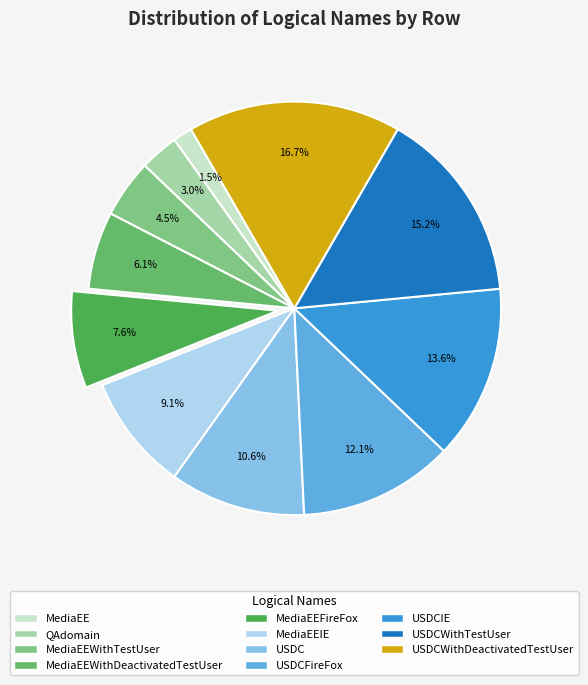

What is the smallest slice in the pie chart?

MediaEE